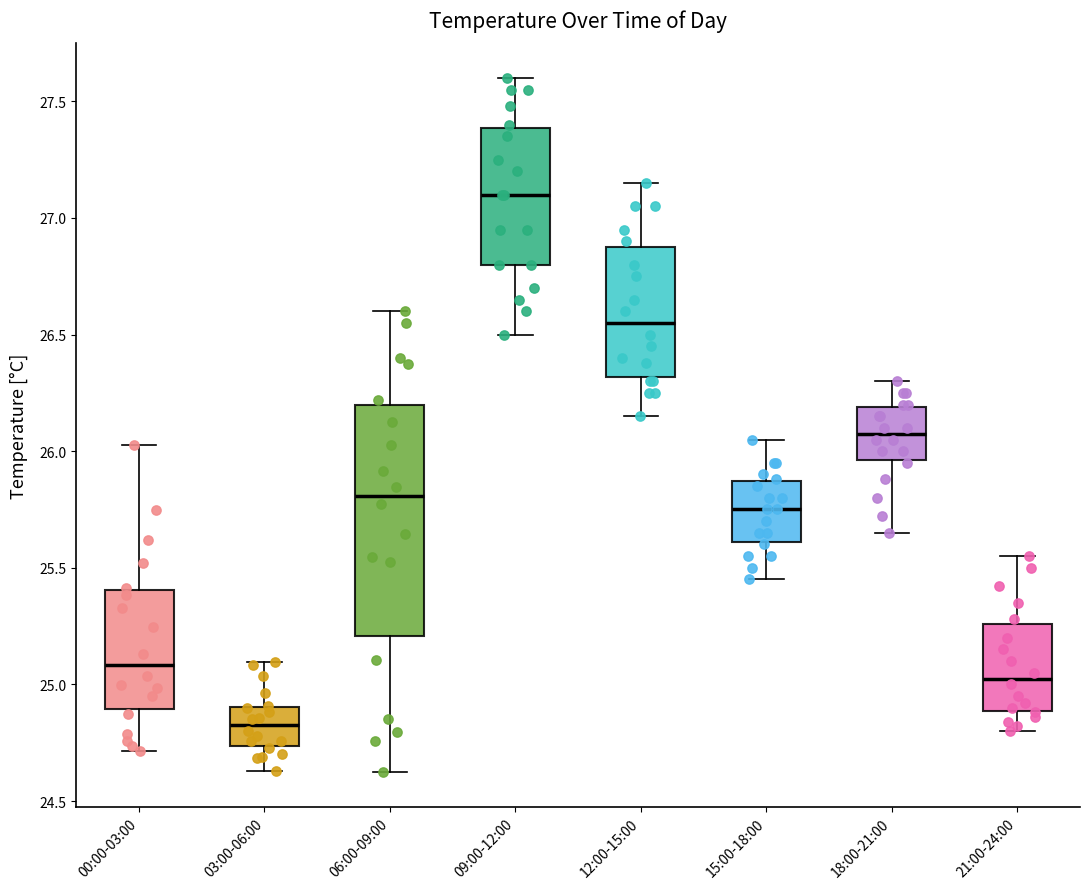

Which box is the tallest, from its lower edge to its upper edge?

06:00-09:00